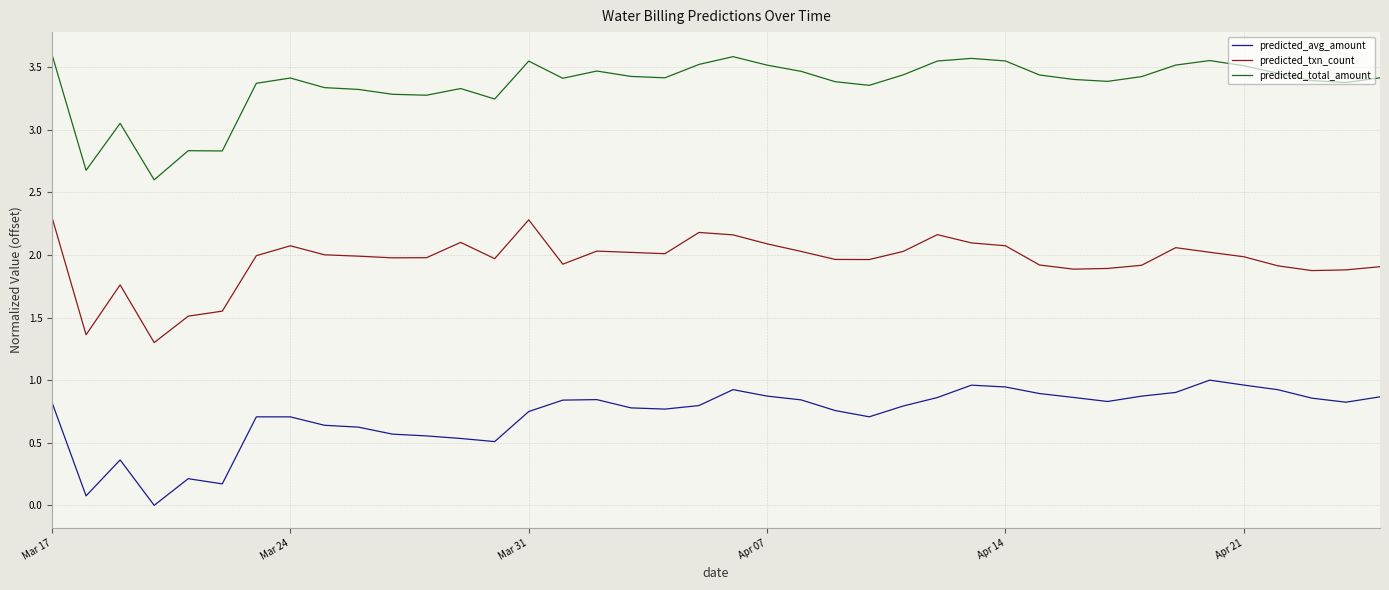

True or false: predicted_txn_count and predicted_avg_amount intersect in this chart.

False